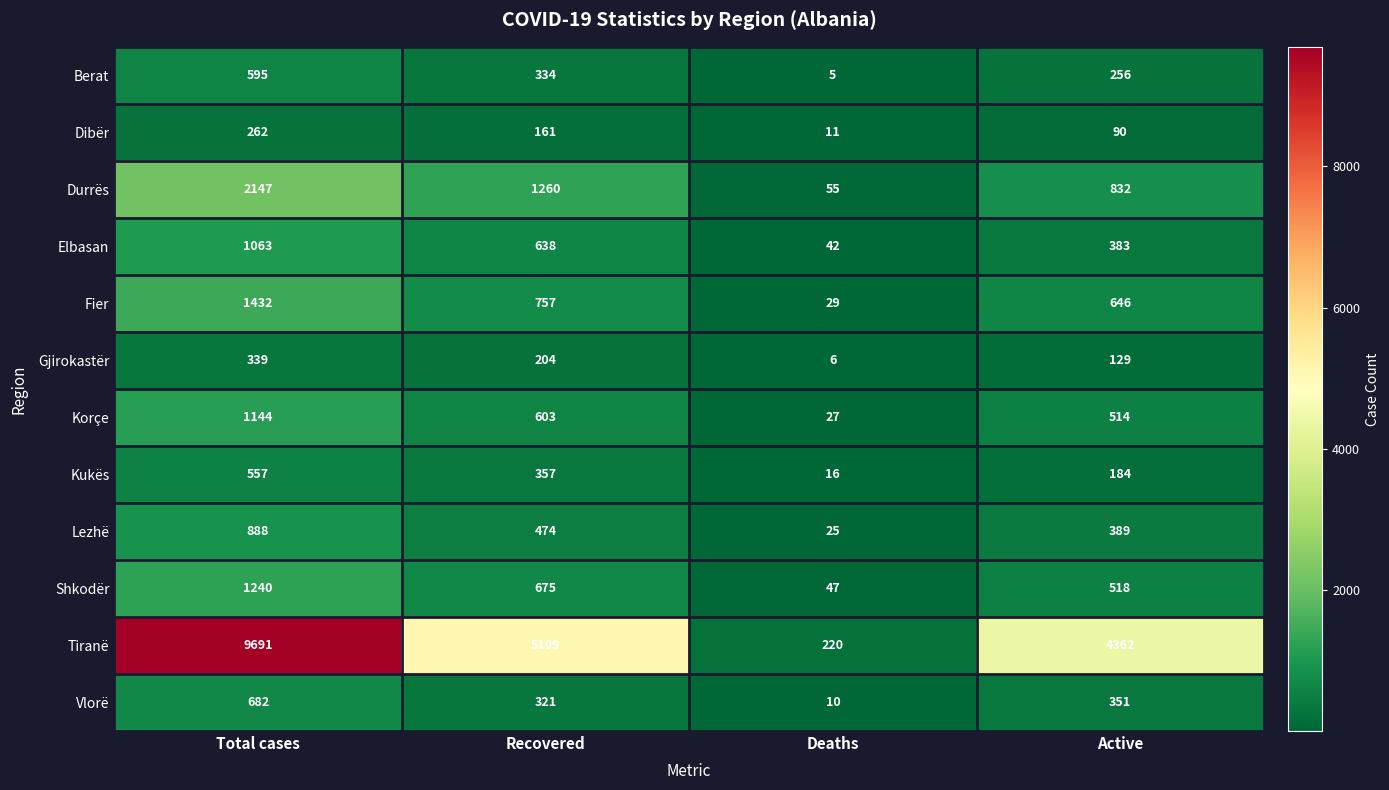

Count the number of data series in this chart.

12